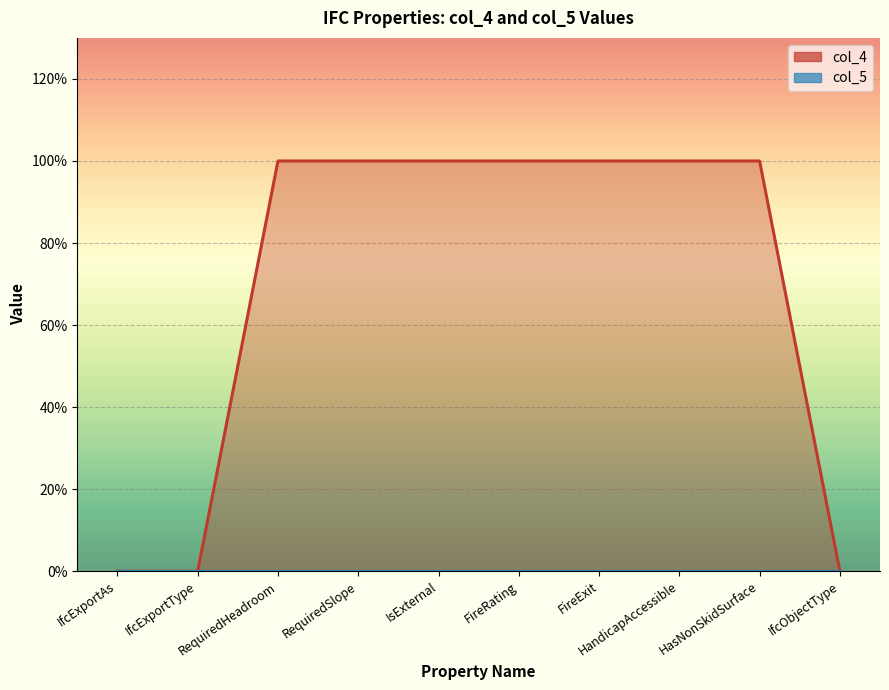

True or false: the data shows 0 at IfcObjectType.

True